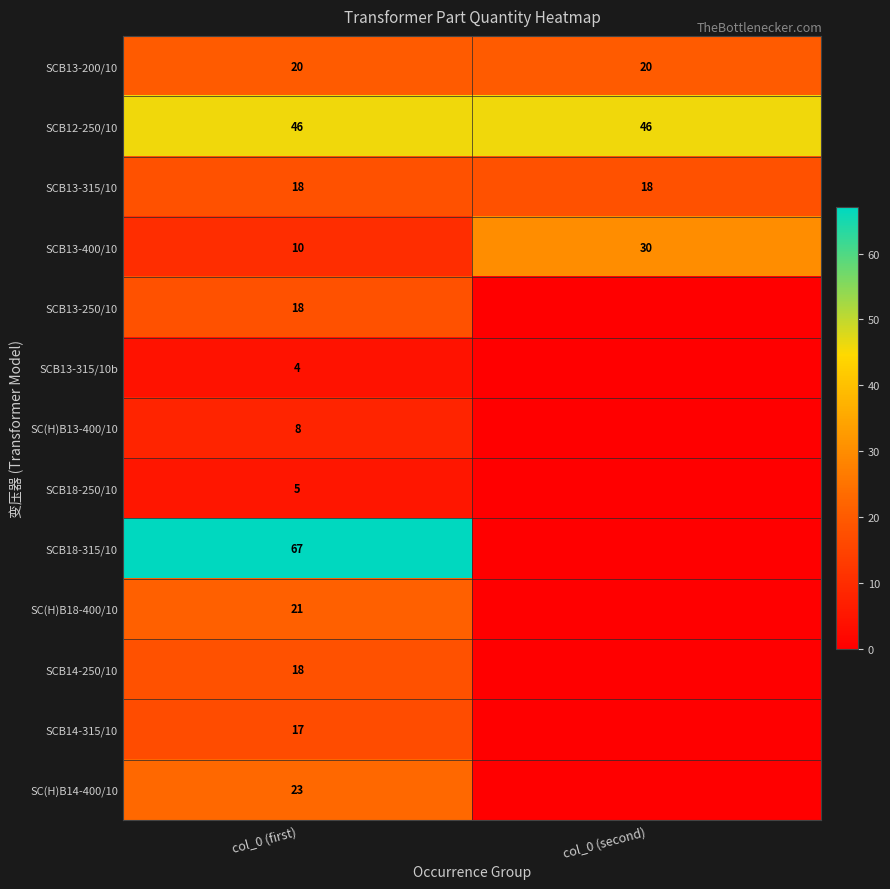

The value of SC(H)B14-400/10 at col_0 (first) is 23. True or false?

True